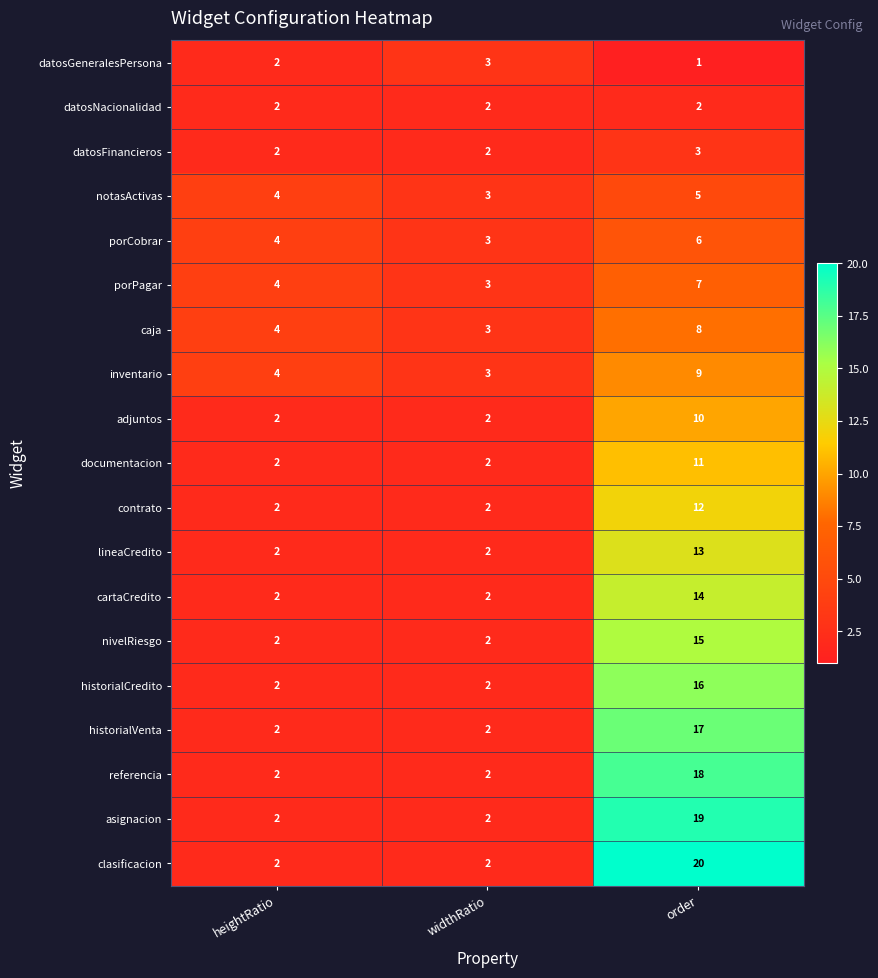

Is the value of porCobrar at heightRatio greater than the value of datosNacionalidad at order?

Yes